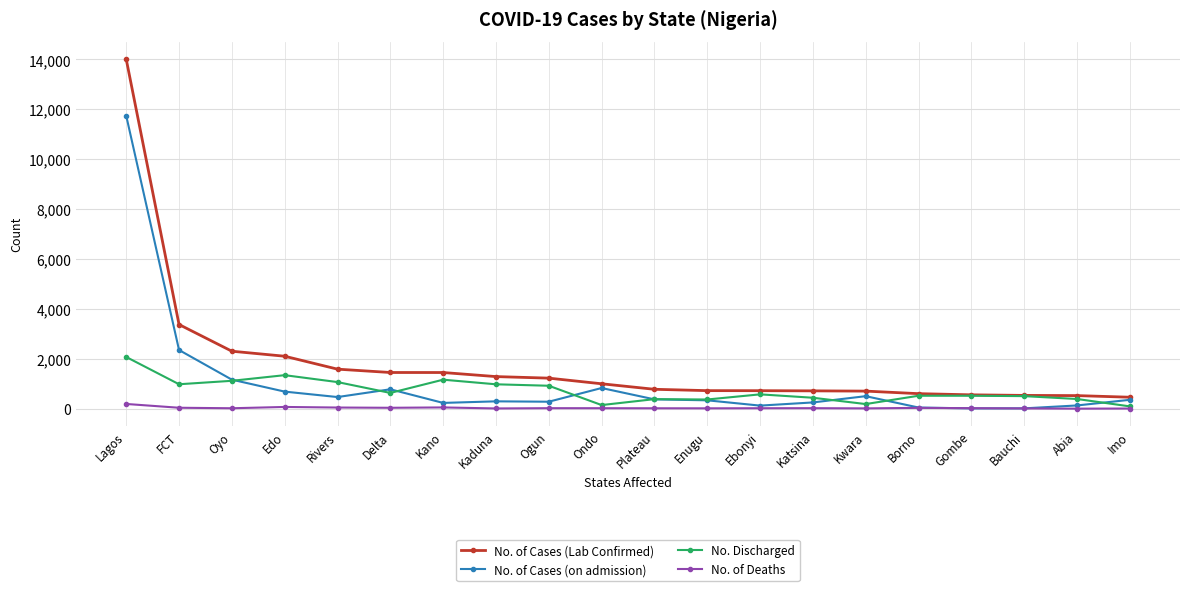

List the series in order of their peak value, highest first.

No. of Cases (Lab Confirmed), No. of Cases (on admission), No. Discharged, No. of Deaths